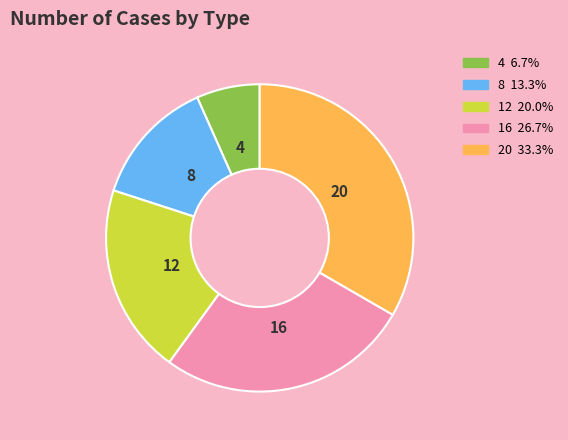

What is the ratio of the value at 20 to the value at 12?

1.7